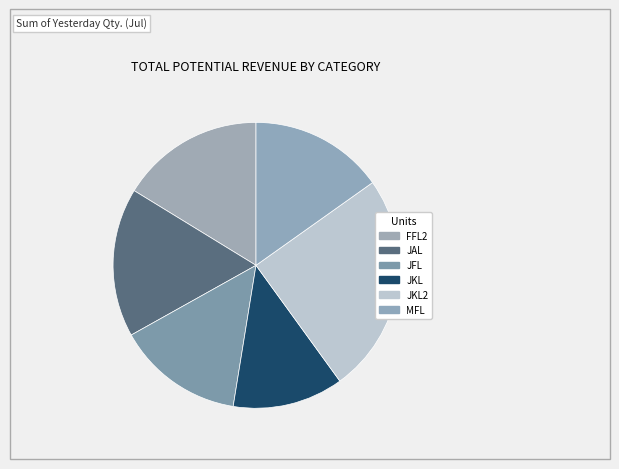

Rank the categories by value from highest to lowest.

JKL2, JAL, FFL2, MFL, JFL, JKL